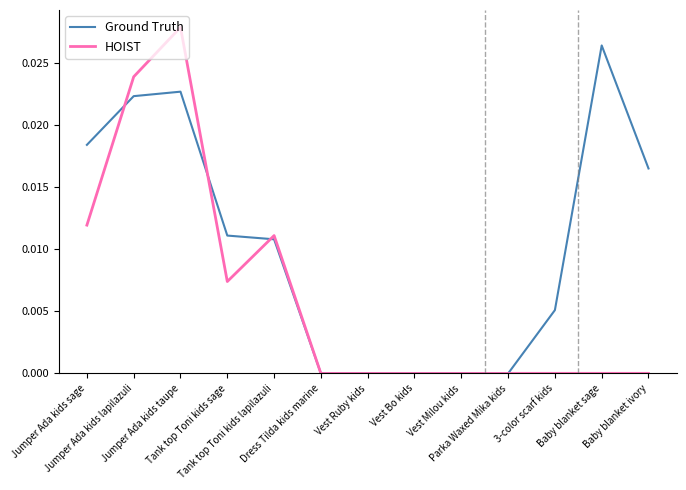

Rank the series by their maximum value, from lowest to highest.

Ground Truth, HOIST